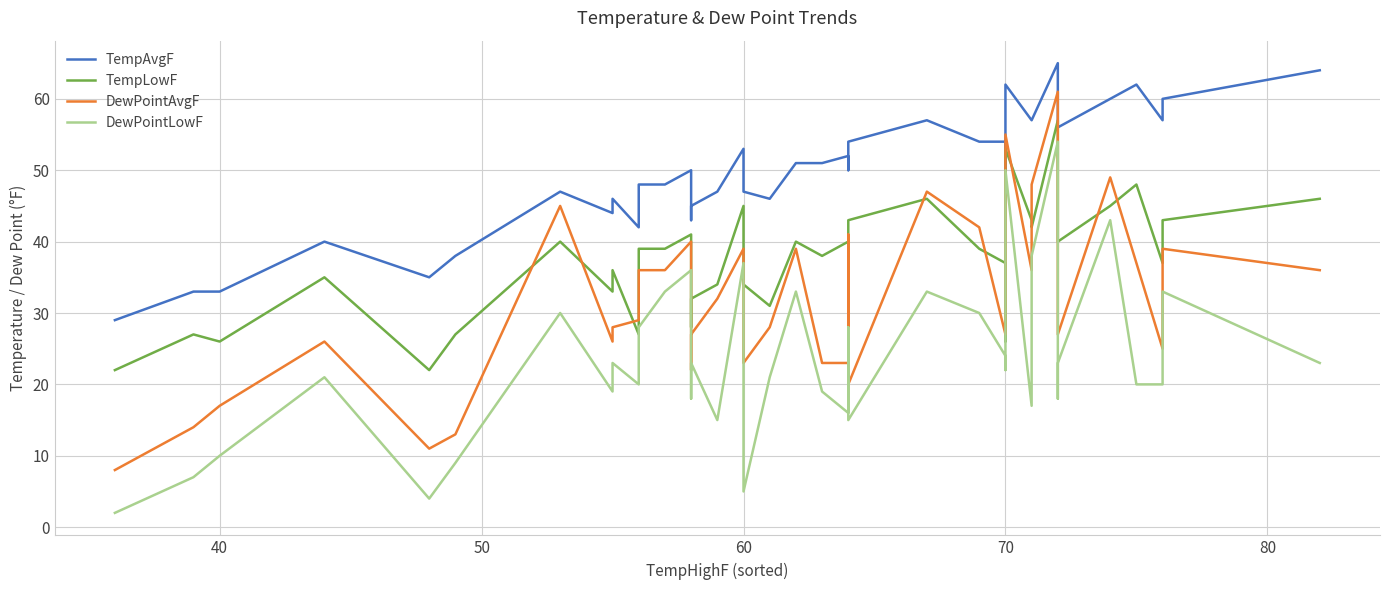

True or false: DewPointLowF has more than 2 points higher than both neighbors.

True